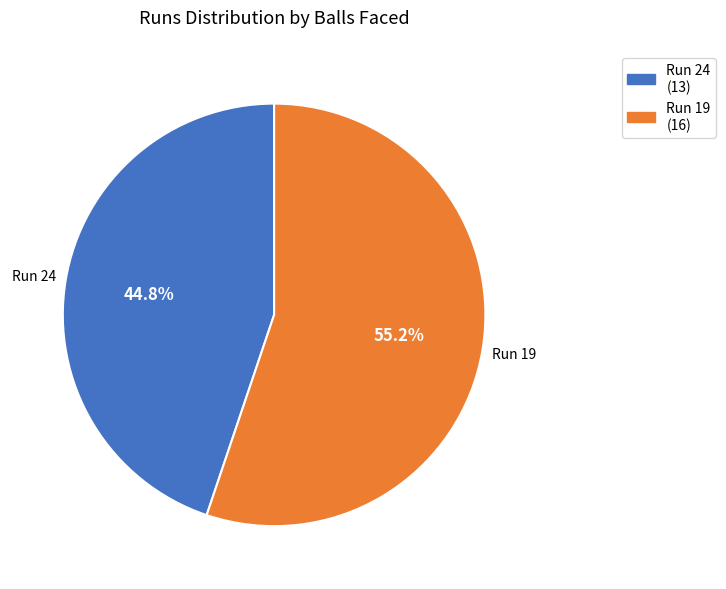

Which category has the smallest portion of the pie?

Run 24